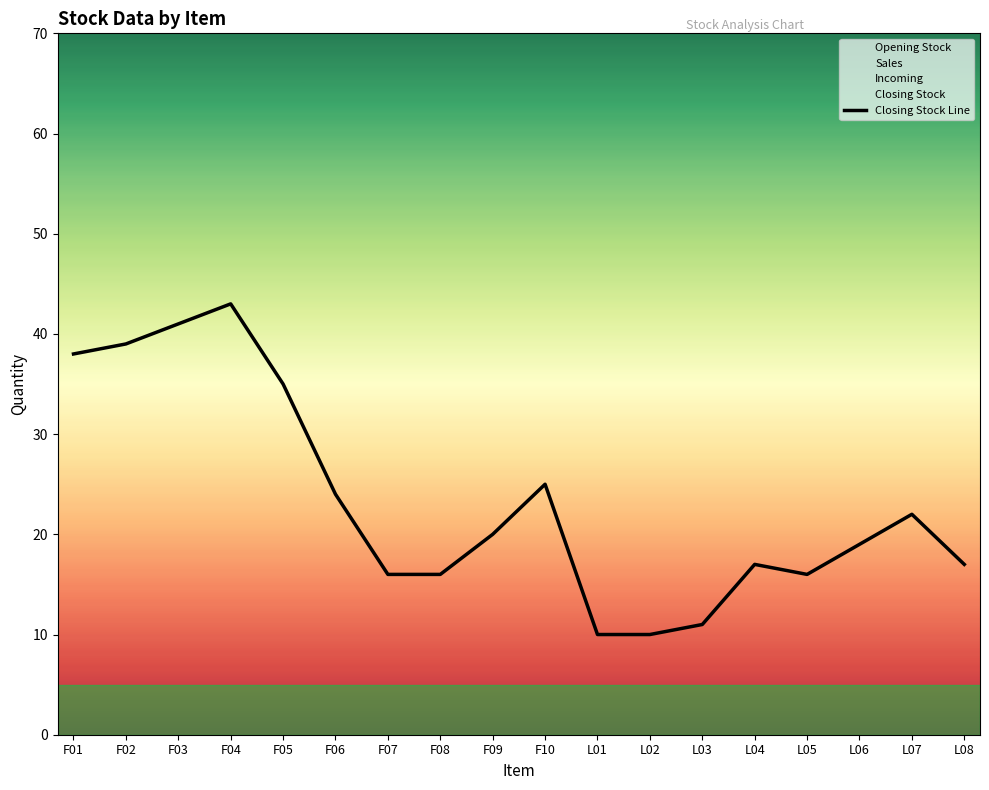

Does the chart display data point markers on the line(s)?

No